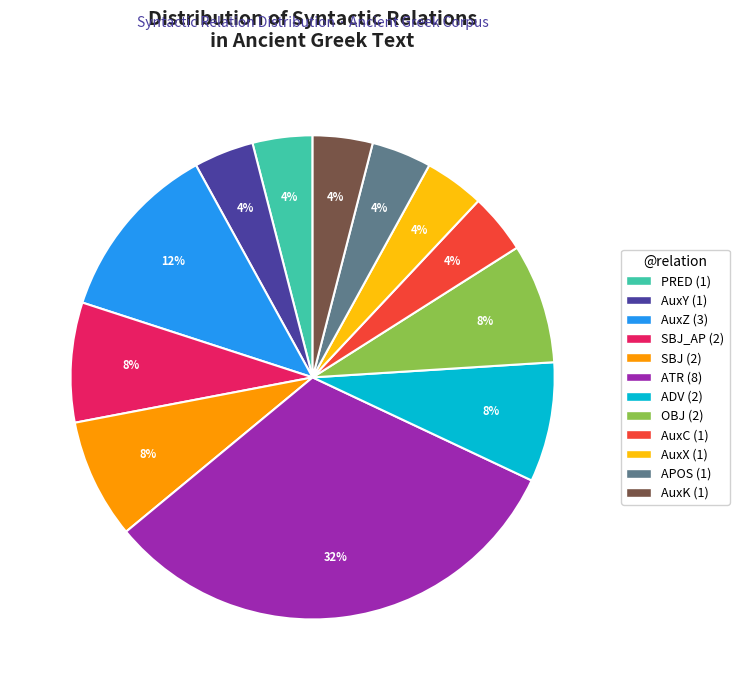

Is there a majority slice in this chart?

No